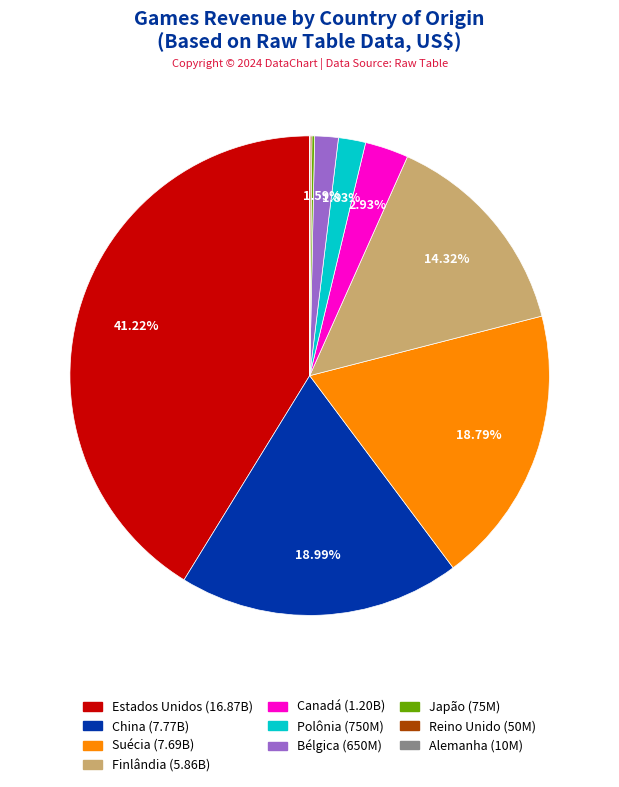

Is there any slice that represents more than half of the pie?

No